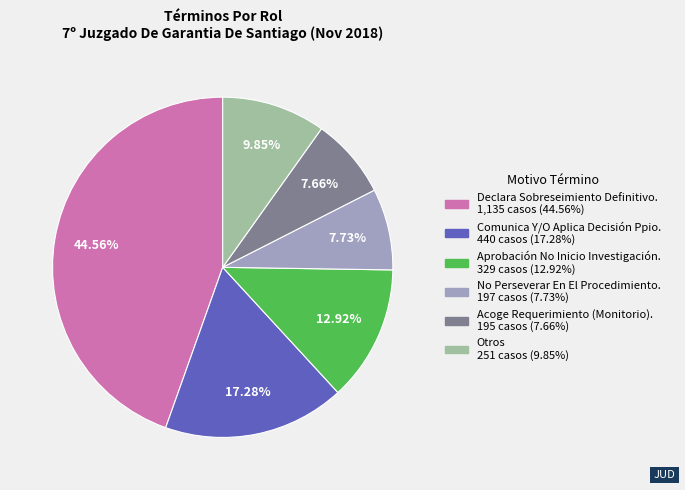

Is there a majority slice in this chart?

No